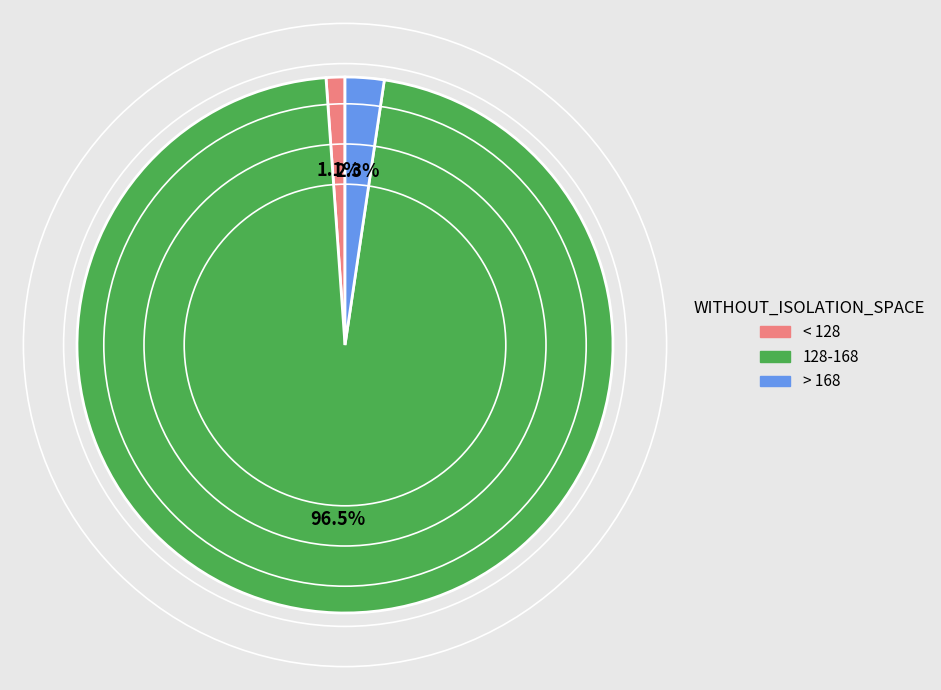

Which slice is the largest?

128-168